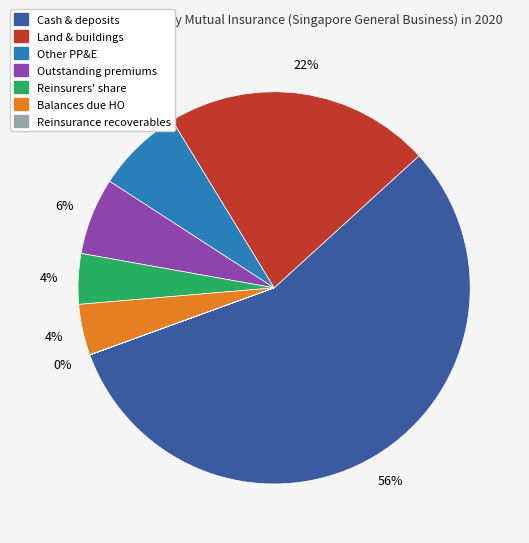

Does any single category account for the majority?

Yes